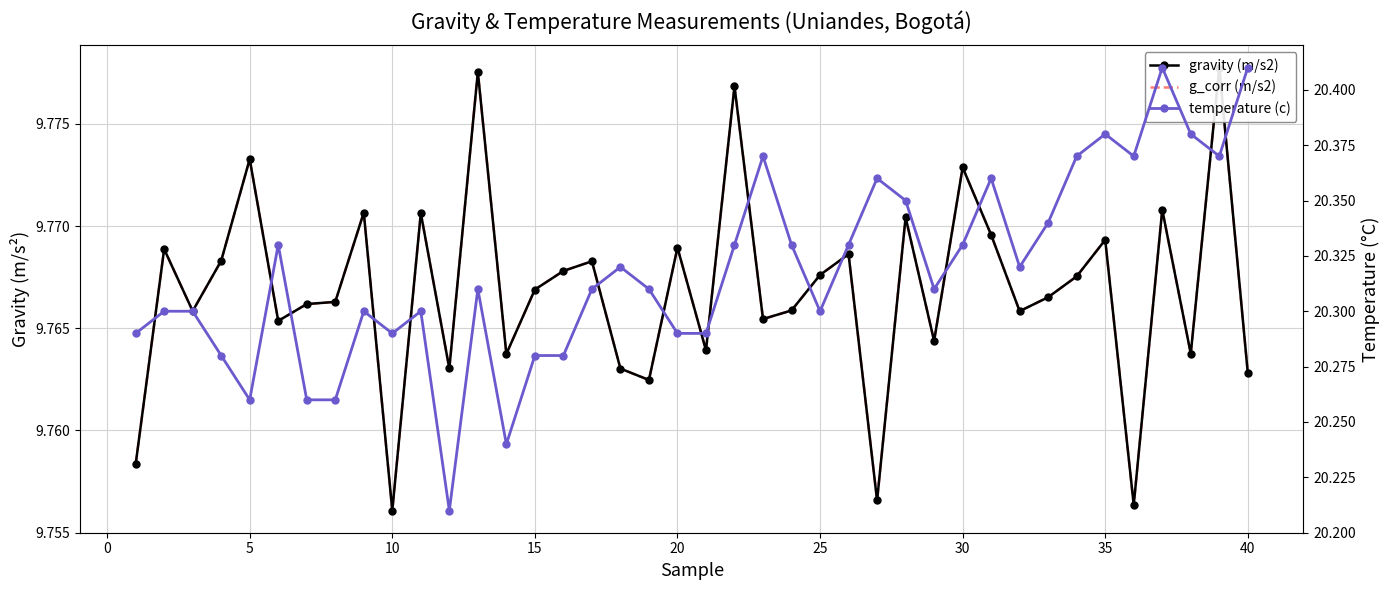

At 0, list the series in order from smallest to largest.

gravity (m/s2), g_corr (m/s2), temperature (c)